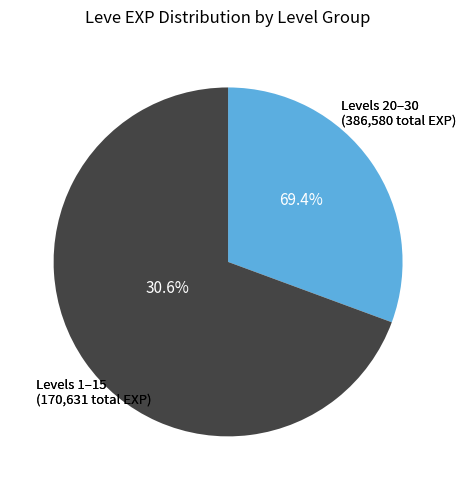

What portion of the pie excludes 26?

96.7%